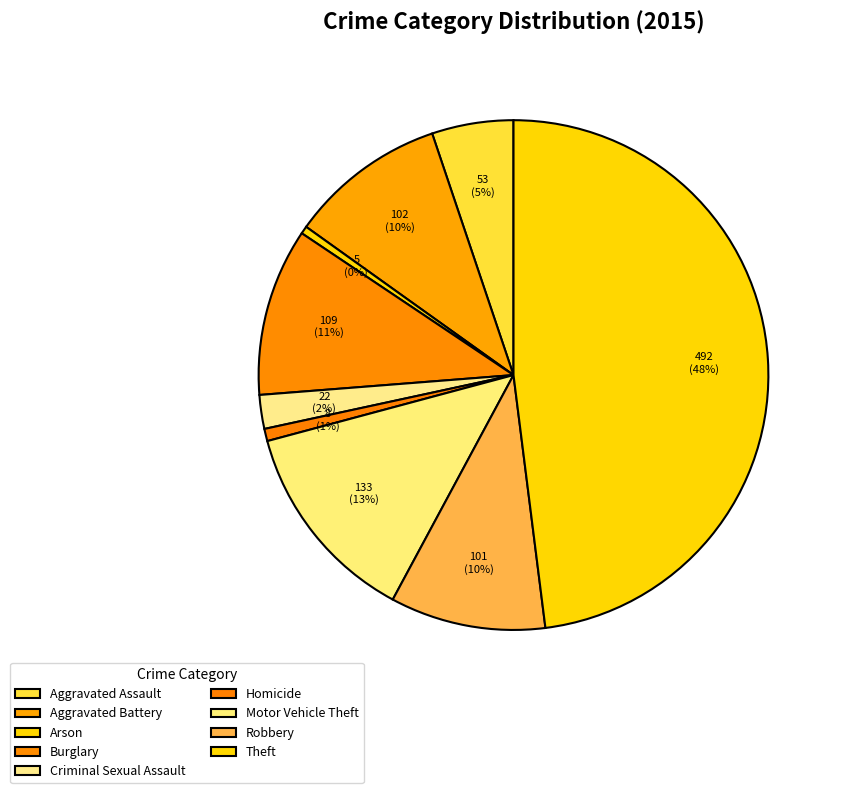

To the nearest percent, what percentage of the pie is Burglary?

11%